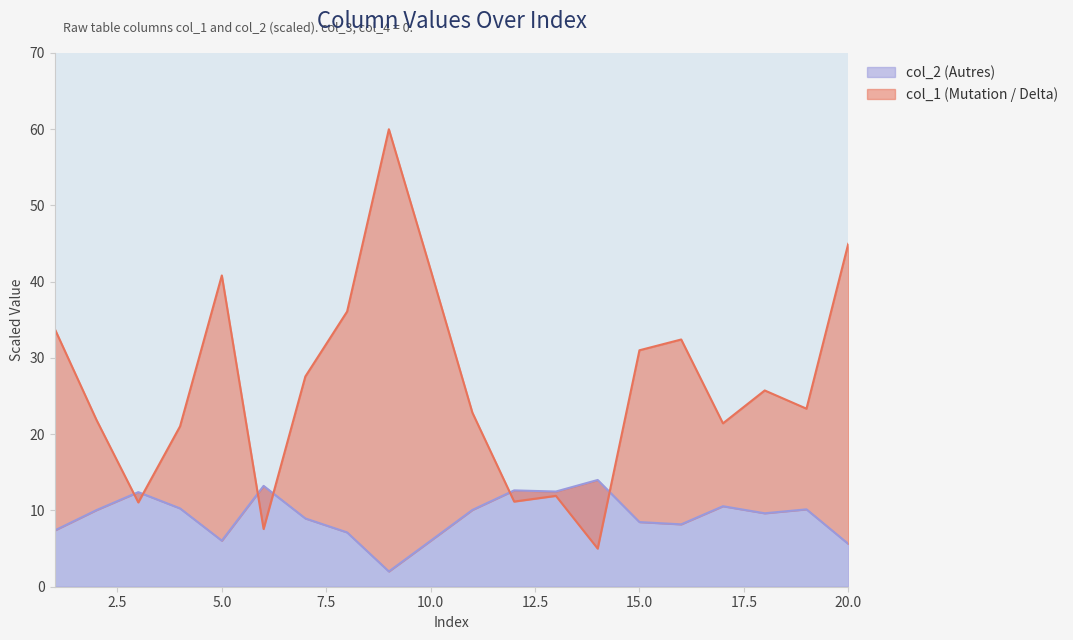

What is the greatest value displayed?

60.0